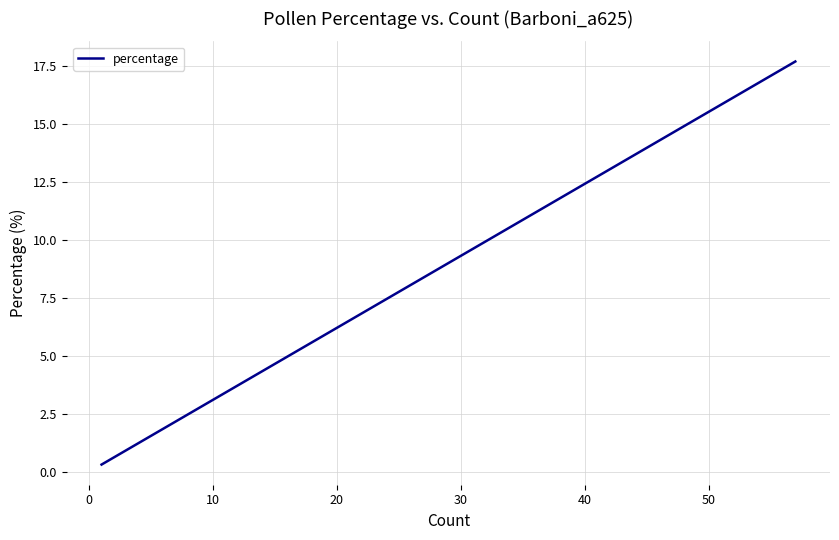

How many series are shown in this chart?

1